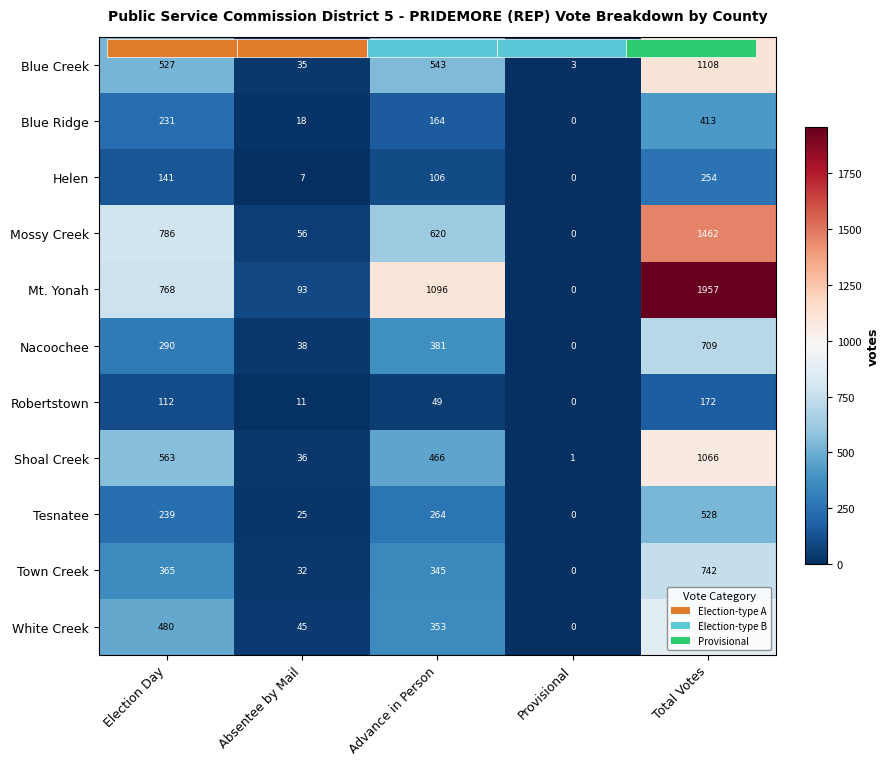

What is the maximum value for Blue Creek?

1108